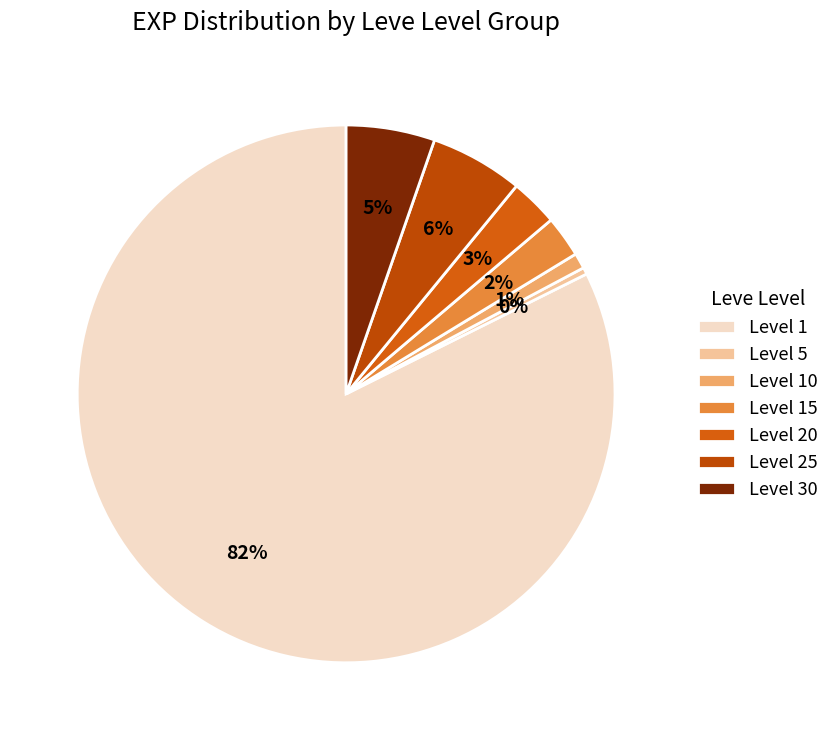

To the nearest percent, what is the average slice percentage?

14%